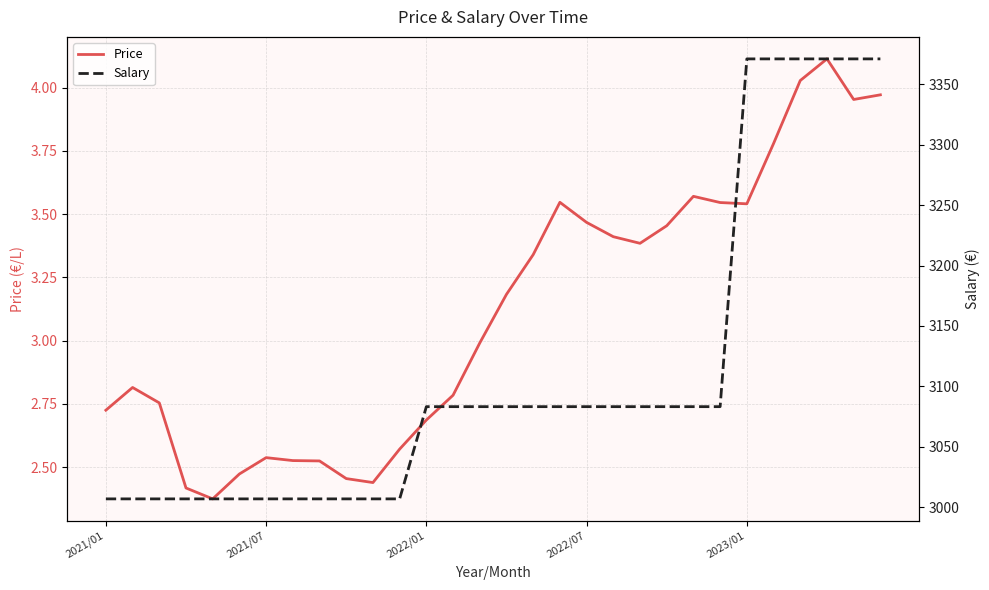

Which series changed the most between 9 and 29?

Salary